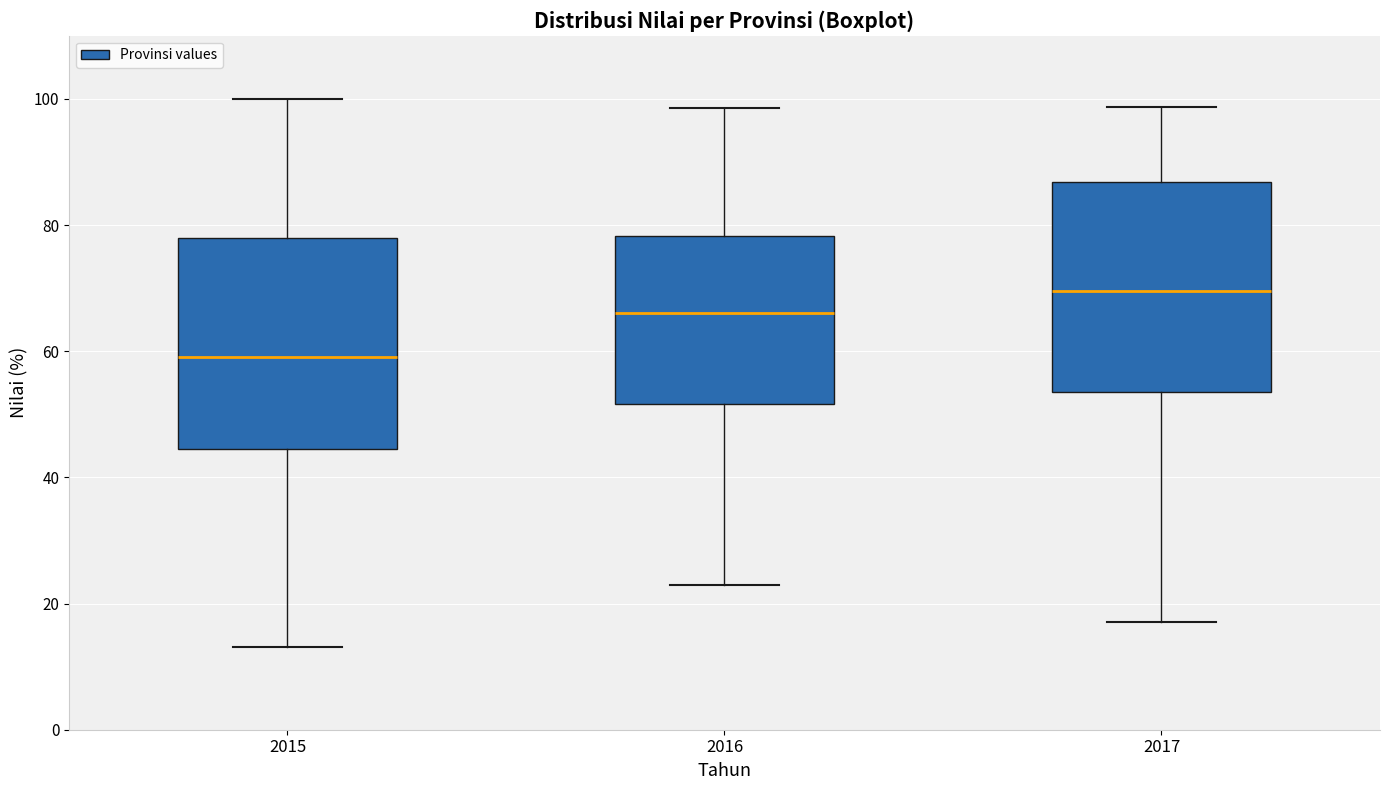

Which box's median line is the lowest?

2015